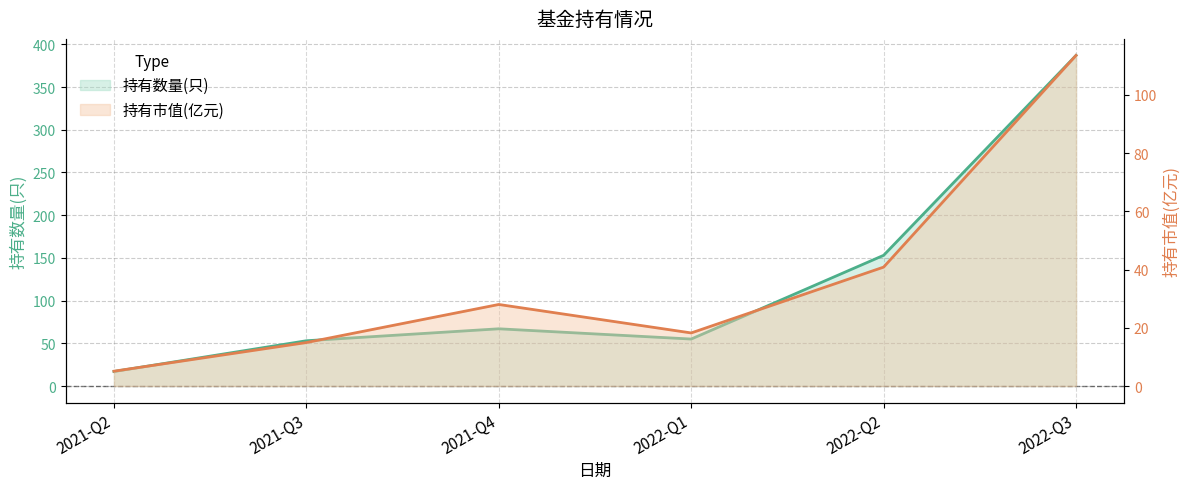

Reading left to right, transcribe all the data shown in this chart.

持有数量(只): 17.0	53.0	67.0	55.0	153.0	387.0
持有市值(亿元): 5.1	14.9	28.0	18.2	40.9	113.6